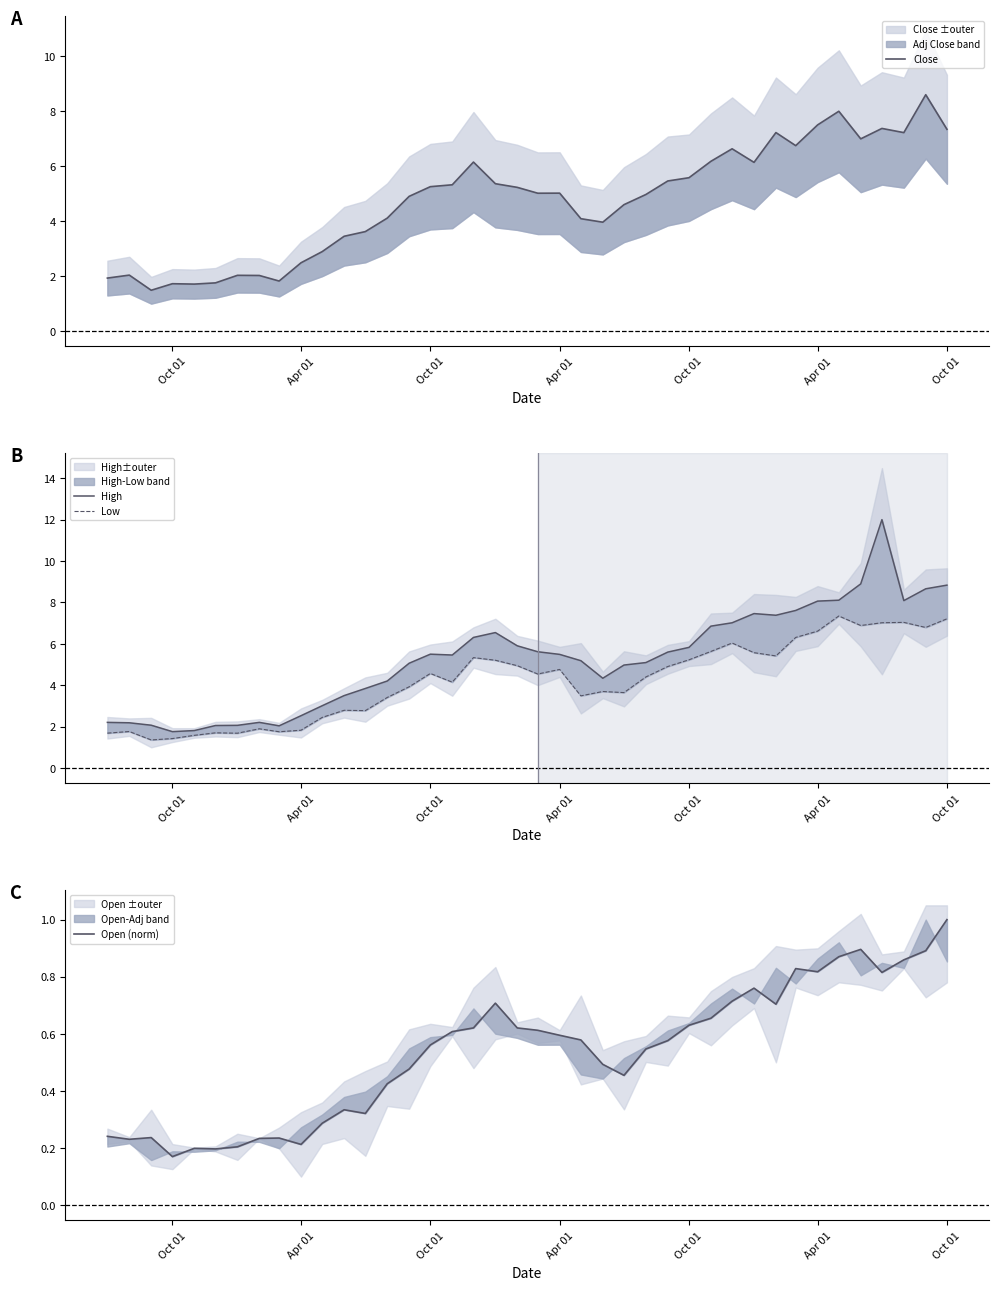

What is the minimum value for Close?

1.5